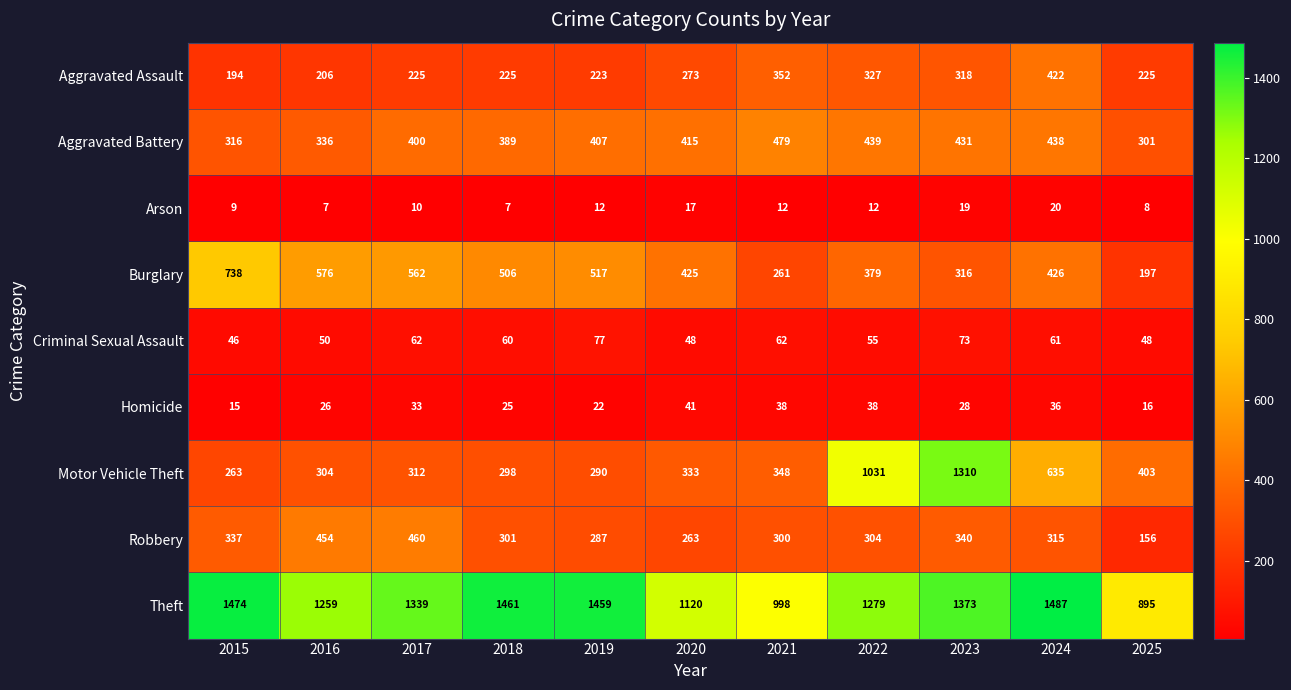

At how many categories does at least one series exceed 1028?

9